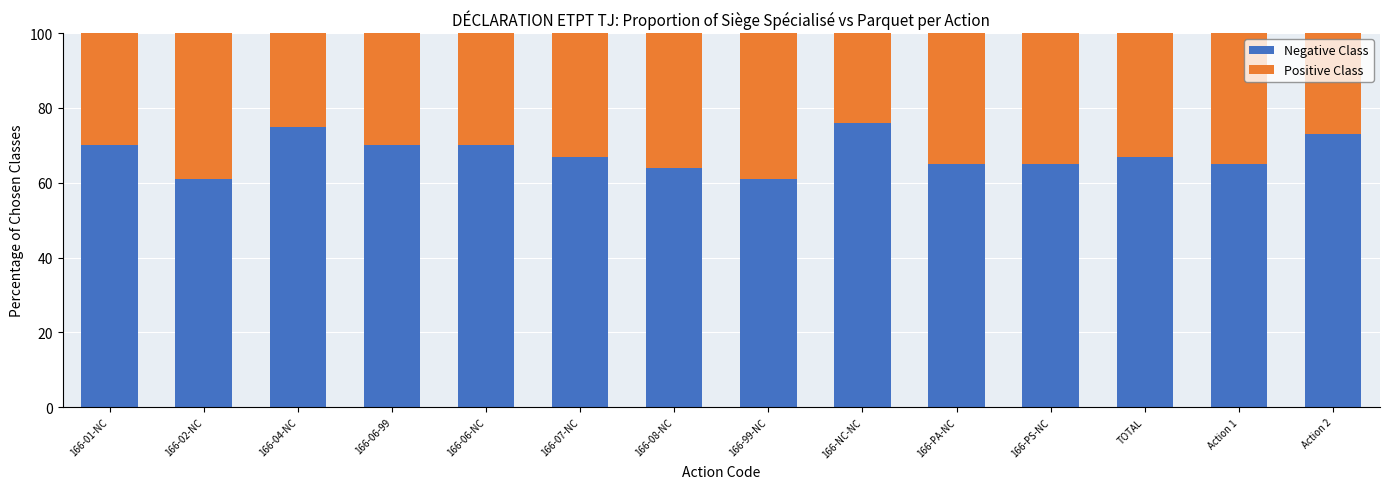

What is the total value across all series at 166-PS-NC?

100